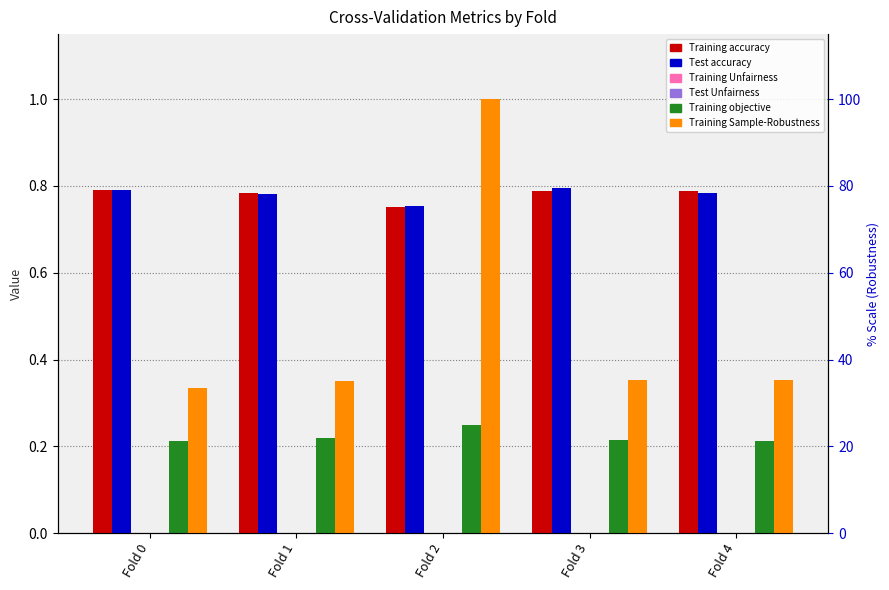

Which category has the highest value in the Test accuracy series?

Fold 3